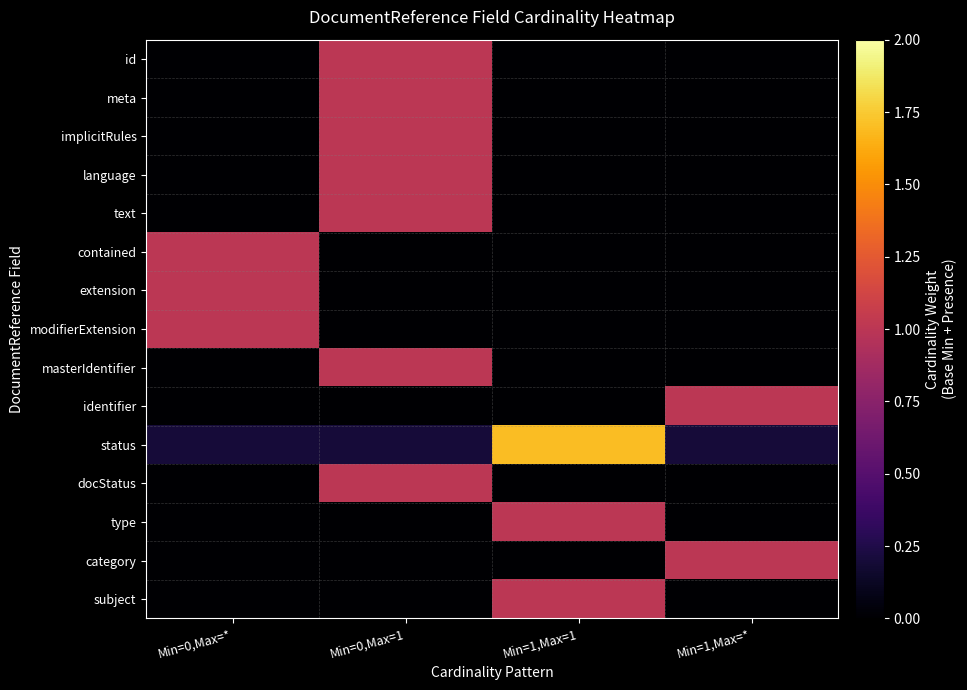

Reading left to right, transcribe all the data shown in this chart.

id: Min=0,Max=*=0.0	Min=0,Max=1=1.0	Min=1,Max=1=0.0	Min=1,Max=*=0.0
meta: Min=0,Max=*=0.0	Min=0,Max=1=1.0	Min=1,Max=1=0.0	Min=1,Max=*=0.0
implicitRules: Min=0,Max=*=0.0	Min=0,Max=1=1.0	Min=1,Max=1=0.0	Min=1,Max=*=0.0
language: Min=0,Max=*=0.0	Min=0,Max=1=1.0	Min=1,Max=1=0.0	Min=1,Max=*=0.0
text: Min=0,Max=*=0.0	Min=0,Max=1=1.0	Min=1,Max=1=0.0	Min=1,Max=*=0.0
contained: Min=0,Max=*=1.0	Min=0,Max=1=0.0	Min=1,Max=1=0.0	Min=1,Max=*=0.0
extension: Min=0,Max=*=1.0	Min=0,Max=1=0.0	Min=1,Max=1=0.0	Min=1,Max=*=0.0
modifierExtension: Min=0,Max=*=1.0	Min=0,Max=1=0.0	Min=1,Max=1=0.0	Min=1,Max=*=0.0
masterIdentifier: Min=0,Max=*=0.0	Min=0,Max=1=1.0	Min=1,Max=1=0.0	Min=1,Max=*=0.0
identifier: Min=0,Max=*=0.0	Min=0,Max=1=0.0	Min=1,Max=1=0.0	Min=1,Max=*=1.0
status: Min=0,Max=*=0.2	Min=0,Max=1=0.2	Min=1,Max=1=1.7	Min=1,Max=*=0.2
docStatus: Min=0,Max=*=0.0	Min=0,Max=1=1.0	Min=1,Max=1=0.0	Min=1,Max=*=0.0
type: Min=0,Max=*=0.0	Min=0,Max=1=0.0	Min=1,Max=1=1.0	Min=1,Max=*=0.0
category: Min=0,Max=*=0.0	Min=0,Max=1=0.0	Min=1,Max=1=0.0	Min=1,Max=*=1.0
subject: Min=0,Max=*=0.0	Min=0,Max=1=0.0	Min=1,Max=1=1.0	Min=1,Max=*=0.0